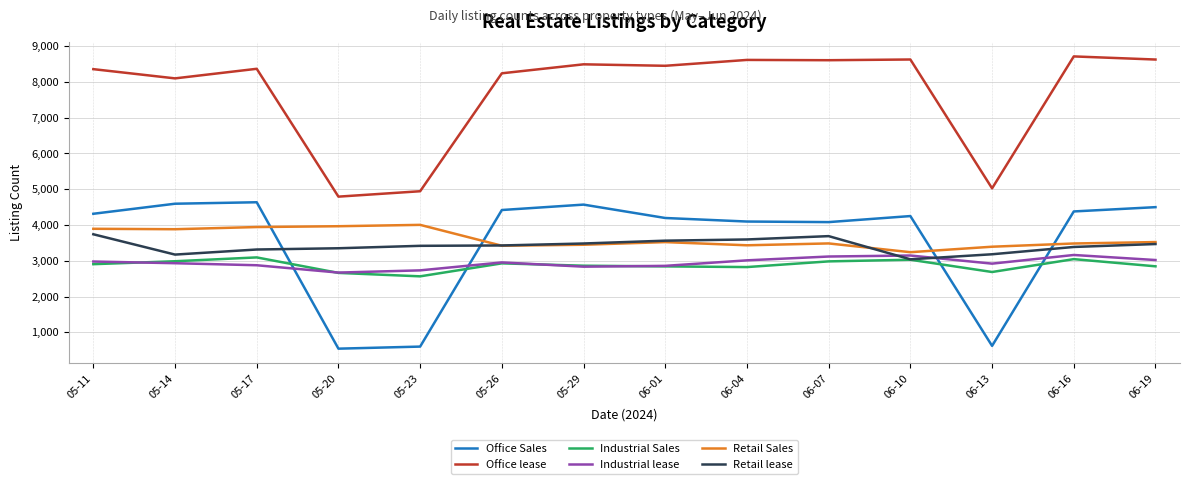

What is the total value across all series at 05-26?

25390